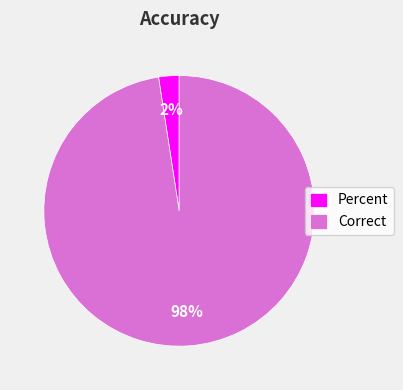

Which has a higher value, Percent or Correct?

Correct